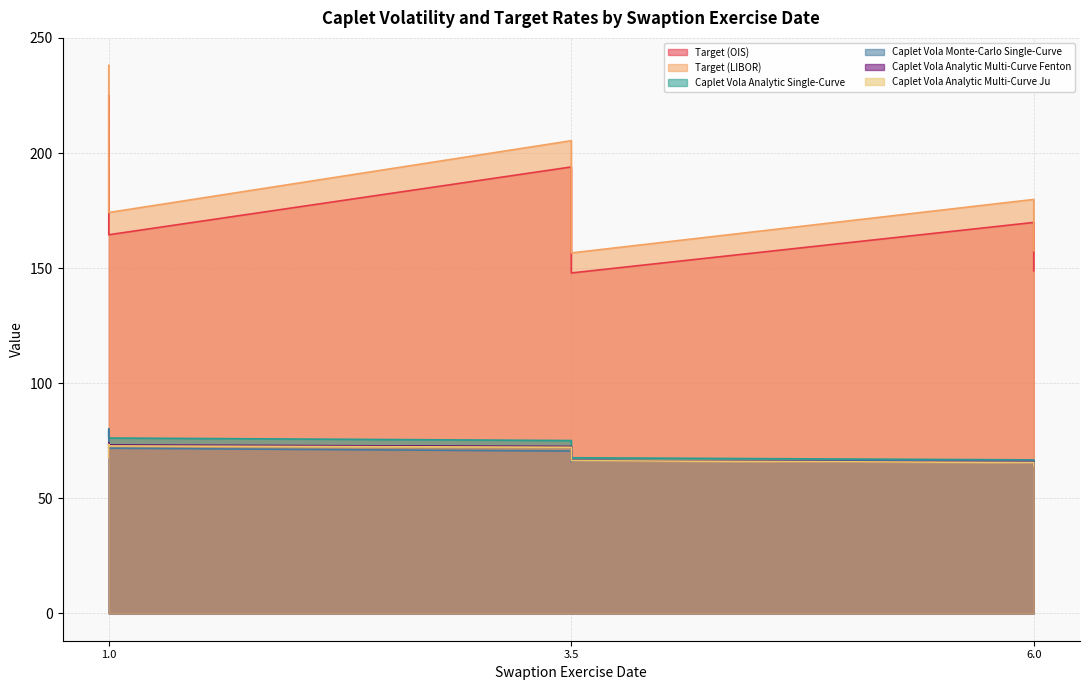

Which series has the largest range (max minus min)?

Target (LIBOR)